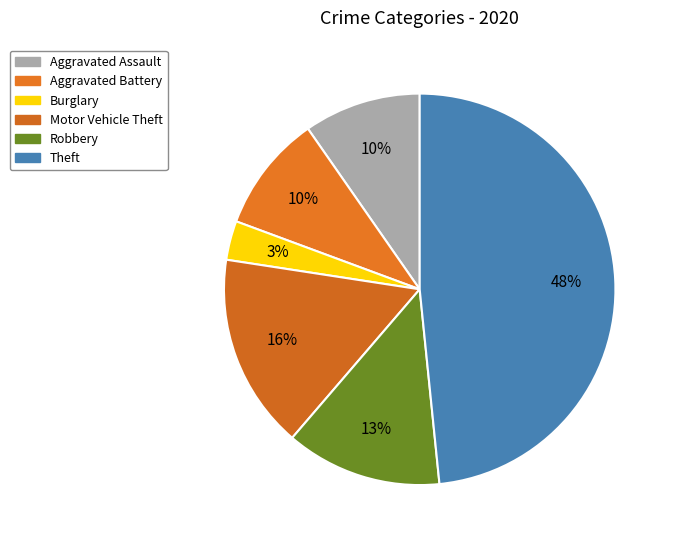

Count the number of slices in the pie.

6